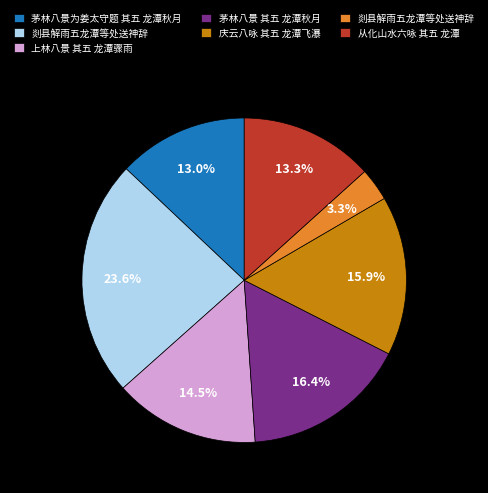

Is there a majority slice in this chart?

No